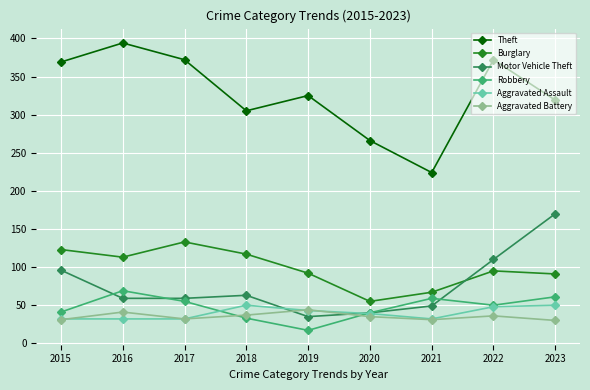

At which category does the chart reach its peak across all series?

2016